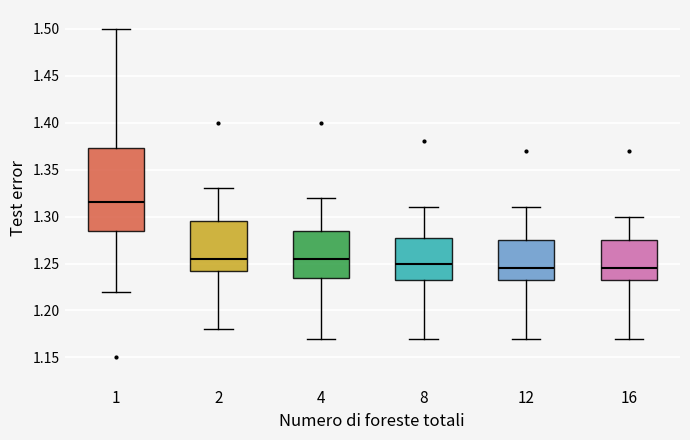

Reading left to right, read every box against the y-axis: the position of its median line, the range the box covers, and the ends of its whiskers. The values are not printed on the chart, so give them approximately, as read against the axis.

1: median 1.315, box 1.285 to 1.375, whiskers 1.220 to 1.500
2: median 1.255, box 1.245 to 1.295, whiskers 1.180 to 1.330
4: median 1.255, box 1.235 to 1.285, whiskers 1.170 to 1.320
8: median 1.250, box 1.235 to 1.280, whiskers 1.170 to 1.310
12: median 1.245, box 1.235 to 1.275, whiskers 1.170 to 1.310
16: median 1.245, box 1.235 to 1.275, whiskers 1.170 to 1.300